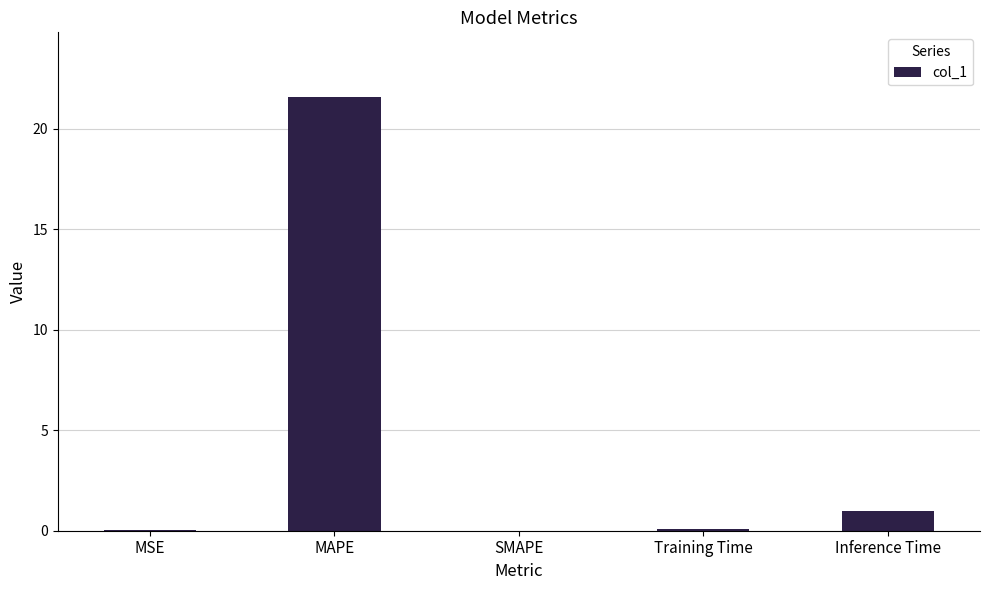

Is it true that the value at MSE is 0.0?

True